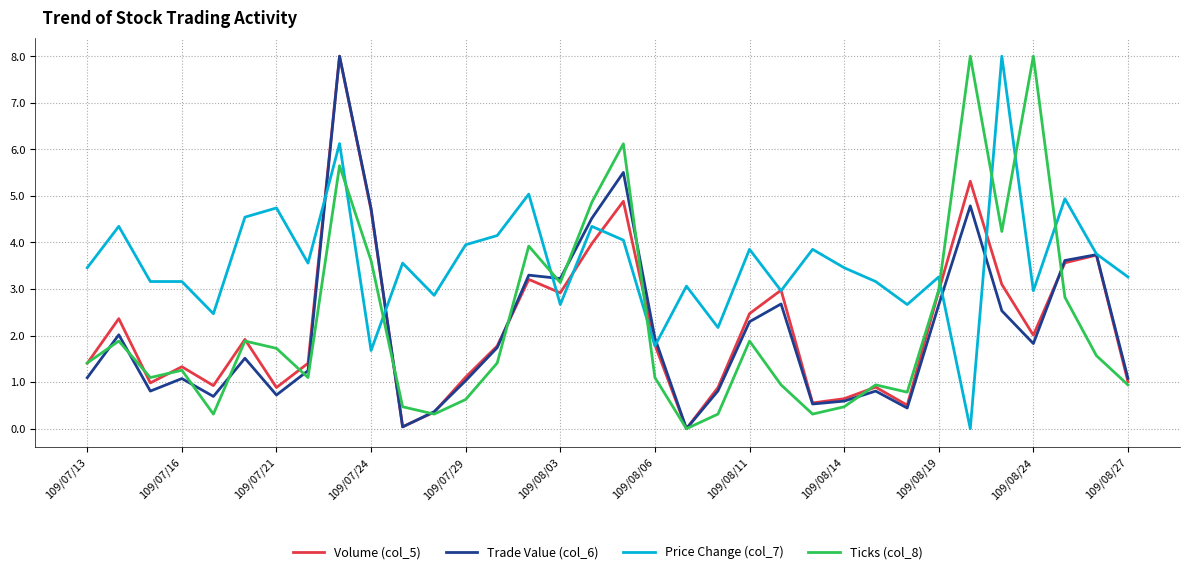

How many lines are shown in the chart?

4